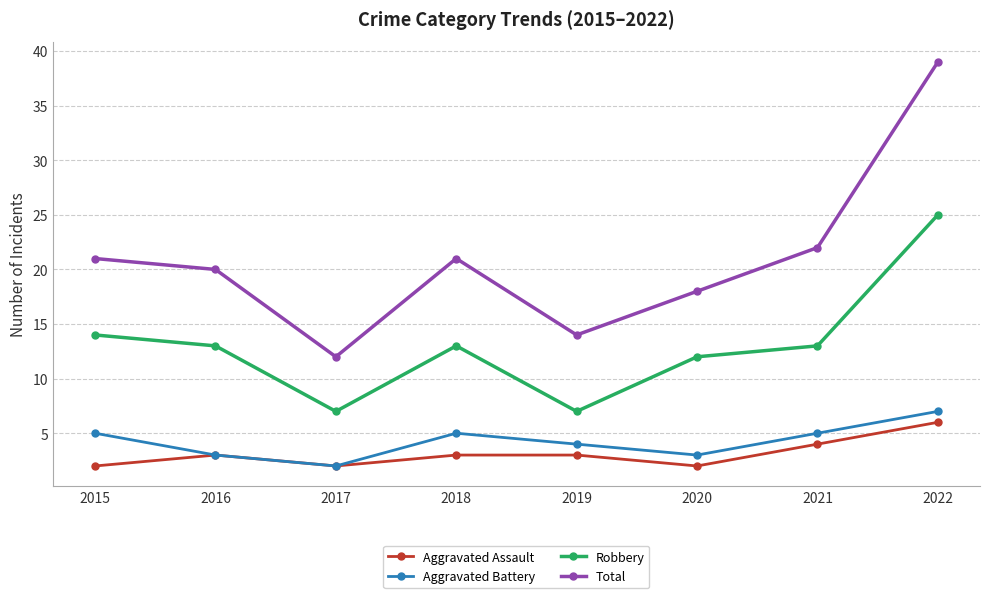

What is the value of the Robbery point at the 5th from the left?

7